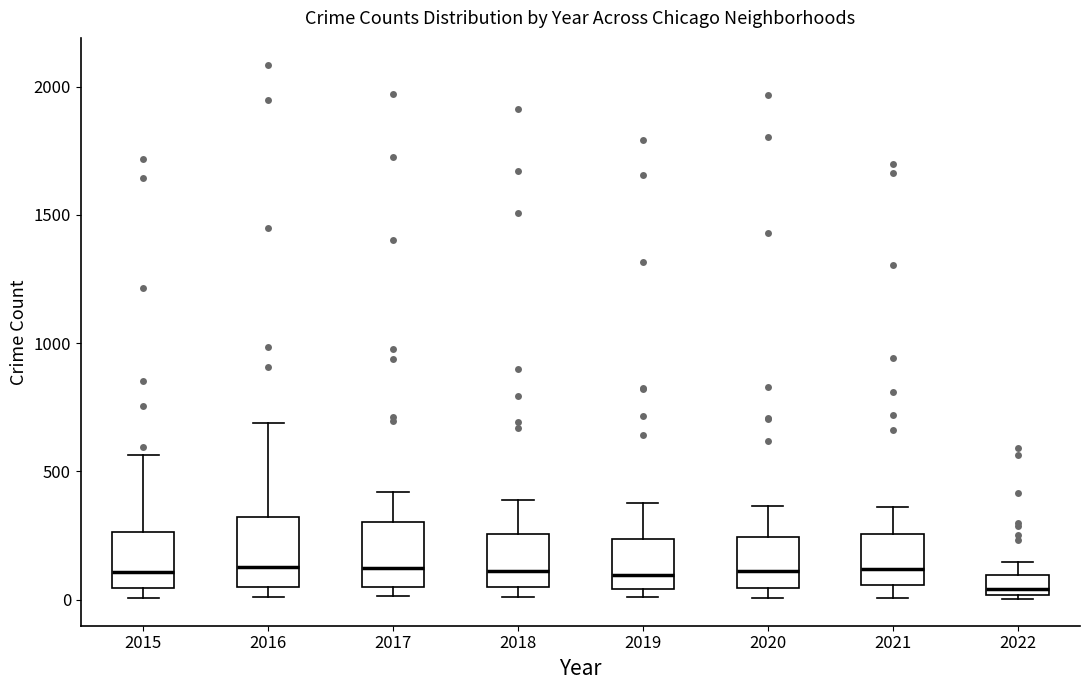

Where is the upper edge of the box at x = 2017 on the y-axis? The values are not printed on the chart, so give them approximately, as read against the axis.

300